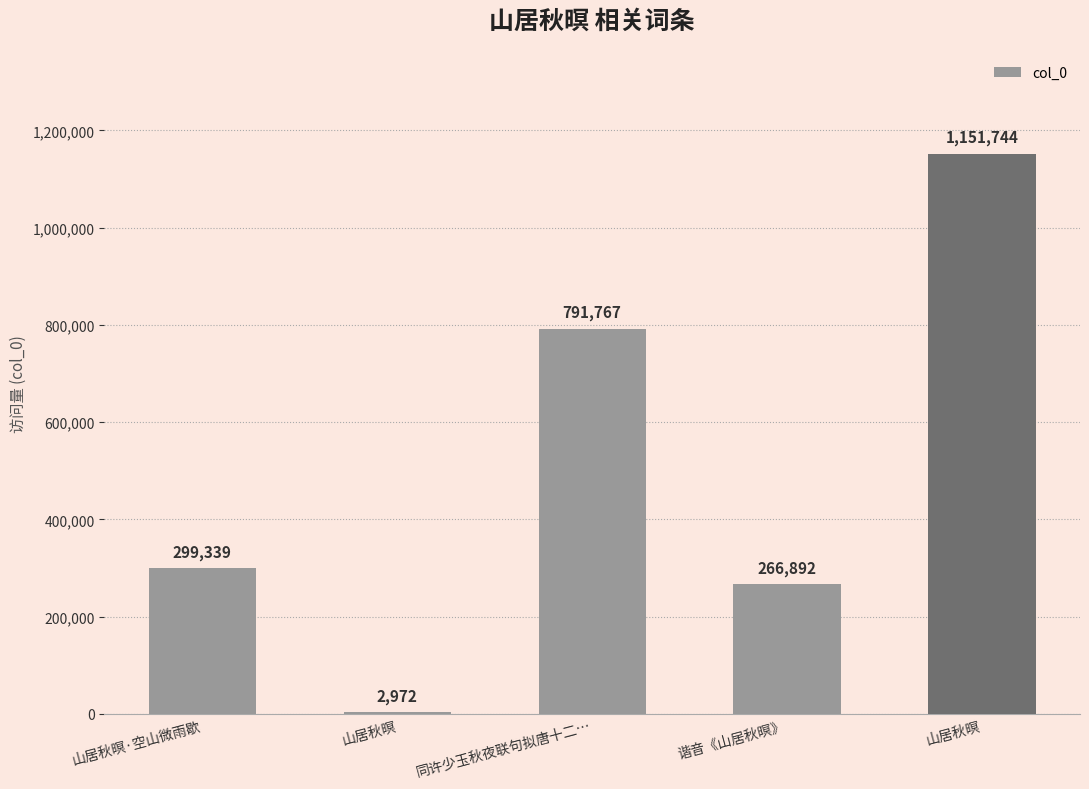

What is the value of the 3rd bar from the left?

791767